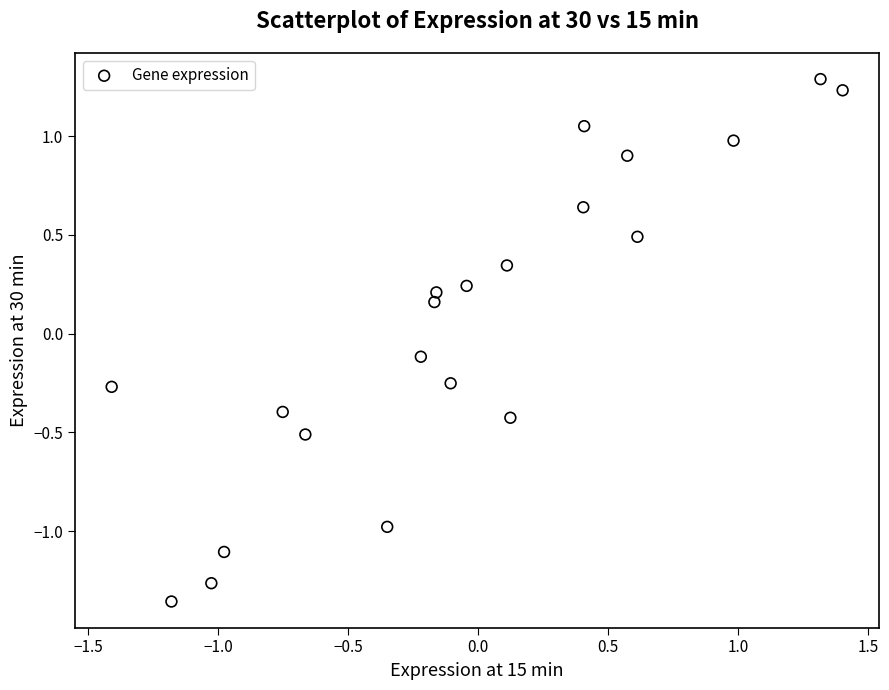

What is the range of X values (max minus min)?

2.8